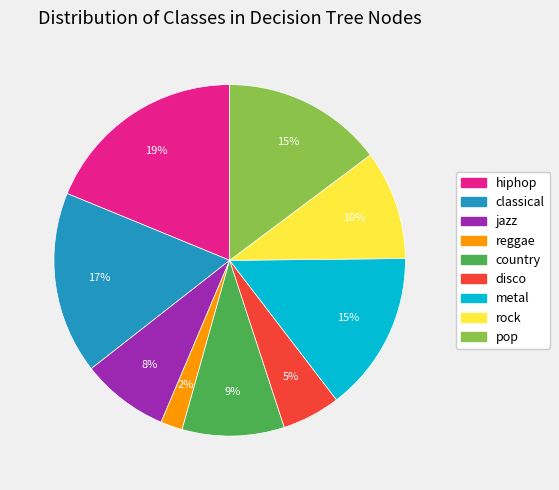

To the nearest percent, what is the difference between the largest and smallest slice percentages?

17%